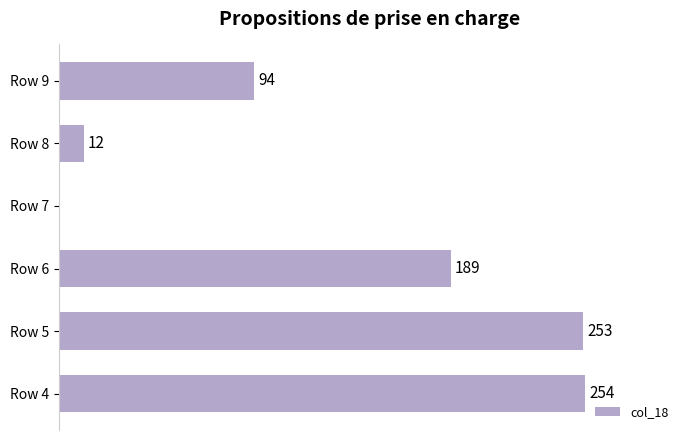

Are the bars grouped side by side (vs. stacked)?

No